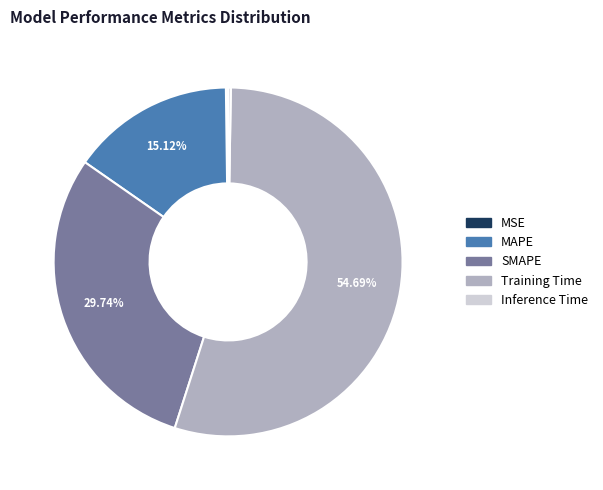

Does Training Time account for over 50% of the chart?

Yes